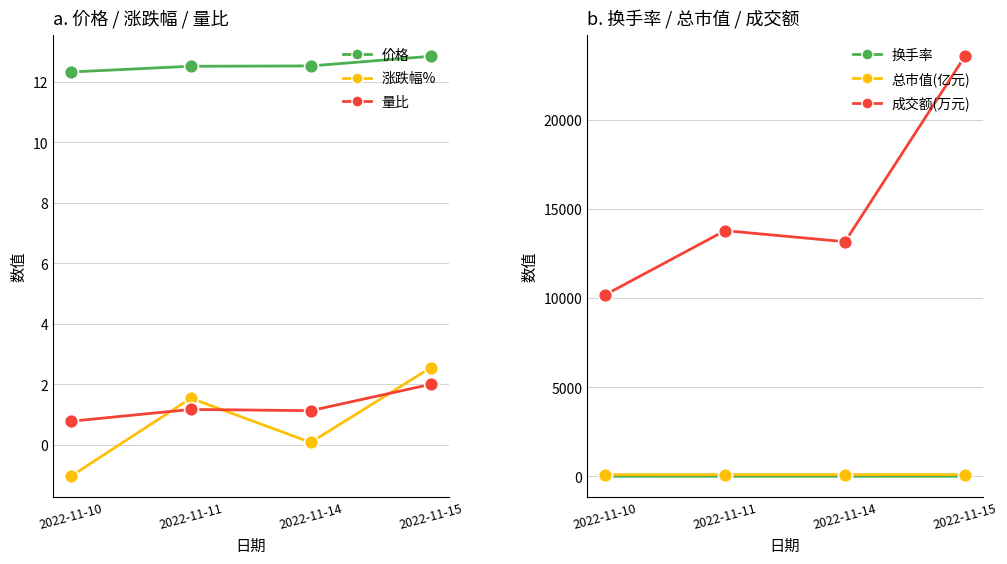

Reading left to right, extract all data points from this chart.

价格: 12.3	12.5	12.5	12.8
涨跌幅%: -1.0	1.5	0.1	2.5
量比: 0.8	1.2	1.1	2.0
换手率: 1.1	1.5	1.4	2.5
总市值(亿元): 90.8	92.2	92.2	94.6
成交额(万元): 10188.0	13791.0	13169.0	23580.0